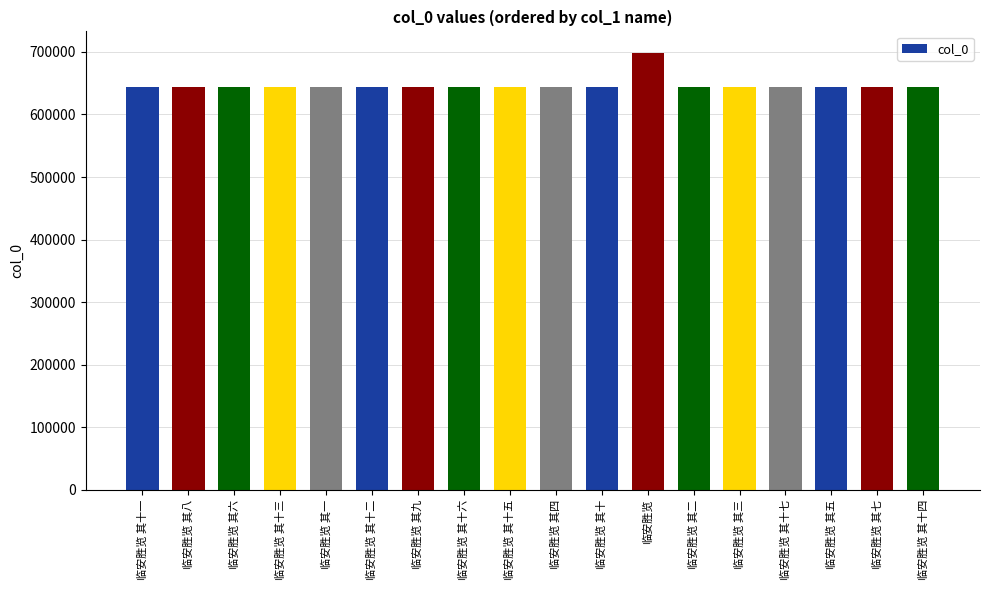

How many data points are less than 643477?

9